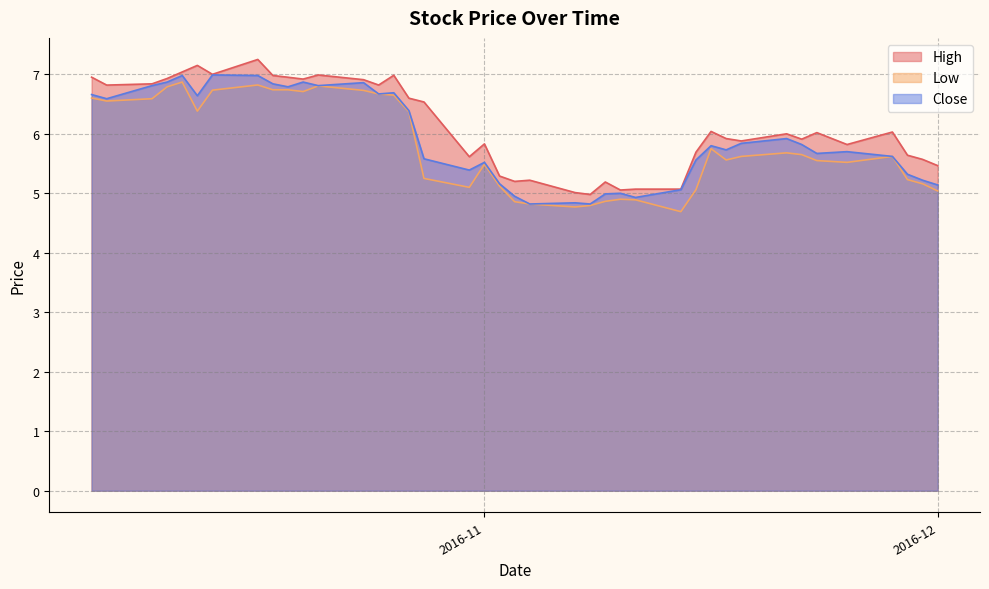

List the labels in order of Low value, smallest first.

12, 17, 16, 18, 19, 15, 13, 14, 0, 11, 22, 20, 1, 2, 23, 21, 4, 5, 9, 3, 8, 6, 7, 10, 24, 34, 38, 37, 39, 25, 26, 29, 27, 33, 30, 31, 36, 28, 32, 35